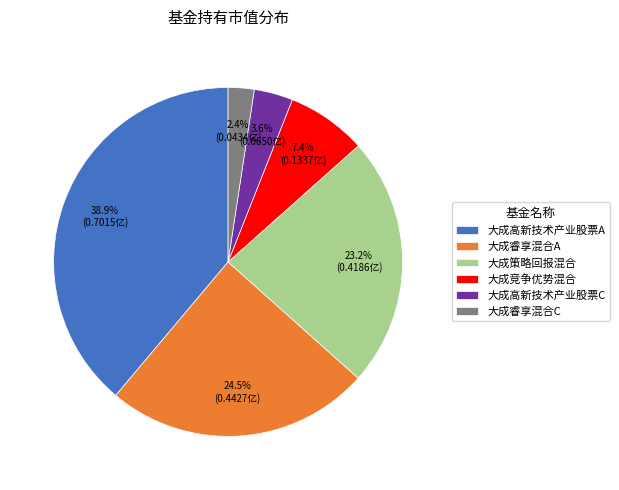

The 大成睿享混合A slice represents 16% of the pie. True or false?

False